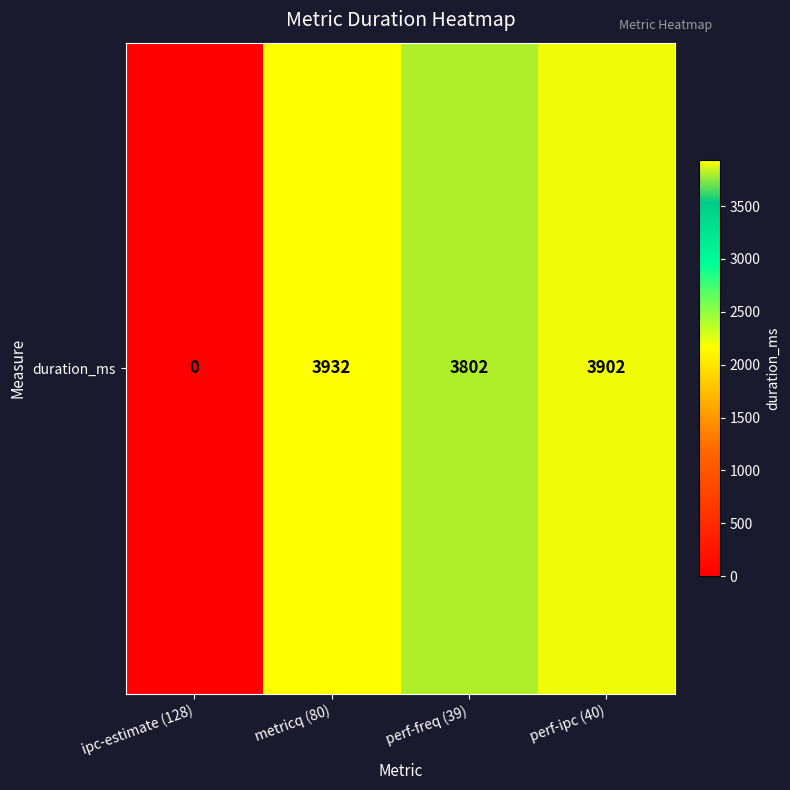

Which category has the highest value across all series?

metricq (80)